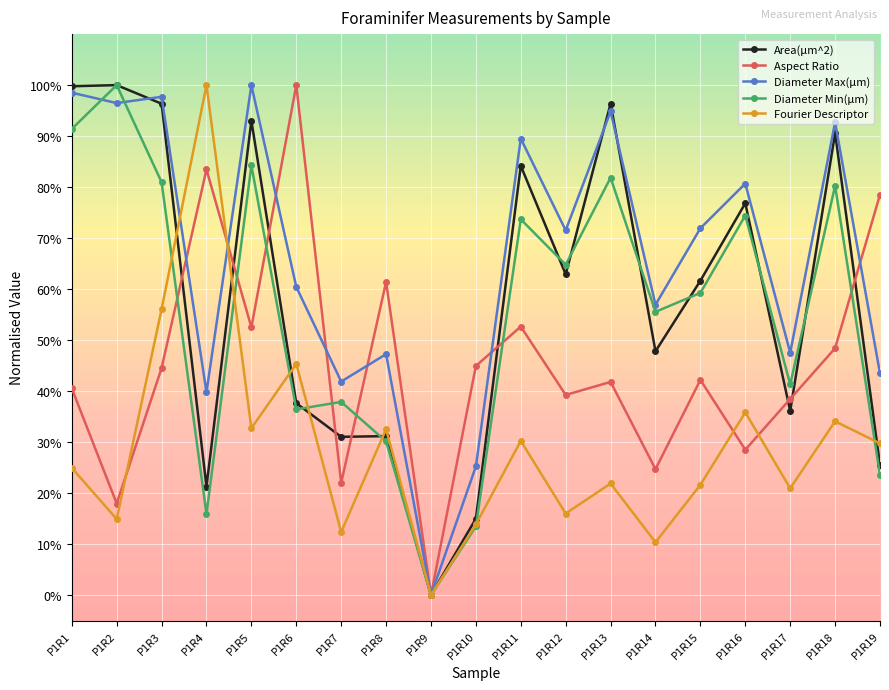

What is the highest value of the Aspect Ratio series?

100.0